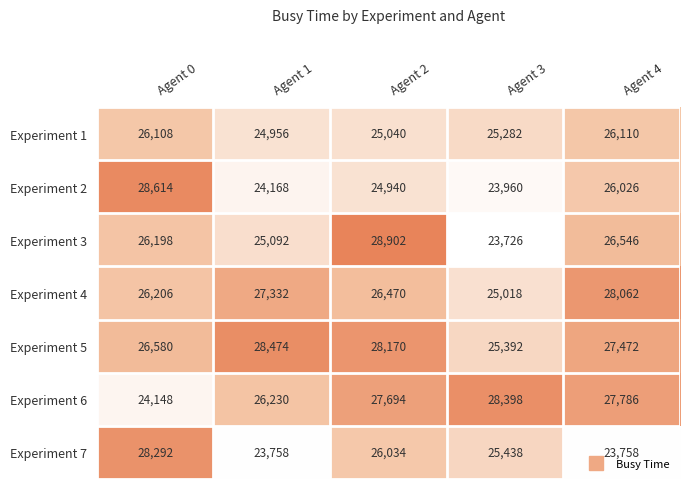

Which series has the largest total across all categories?

Experiment 5